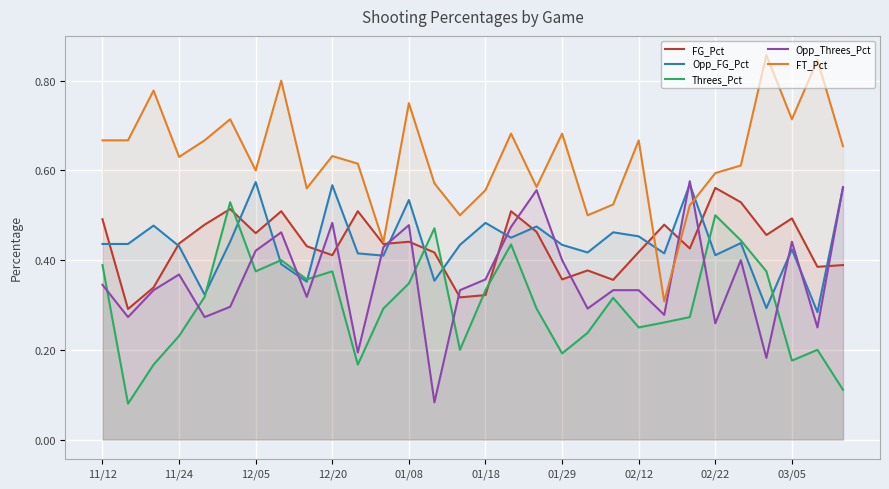

True or false: Threes_Pct and FG_Pct cross at least once.

True